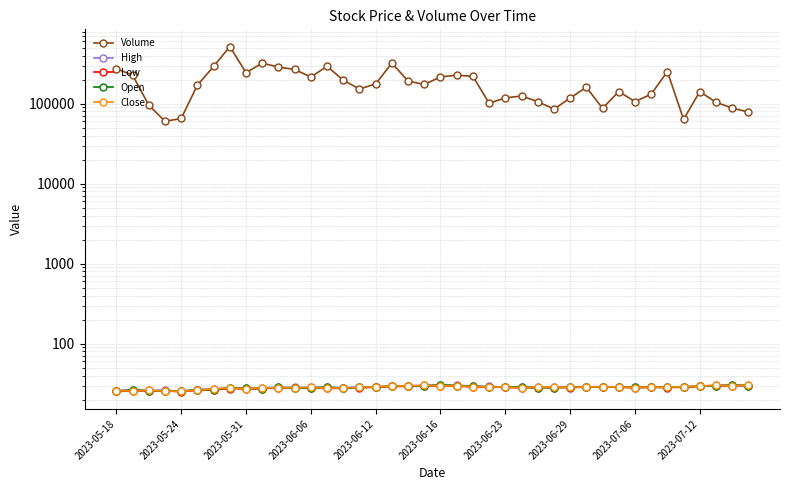

True or false: Volume and High cross at least once.

False